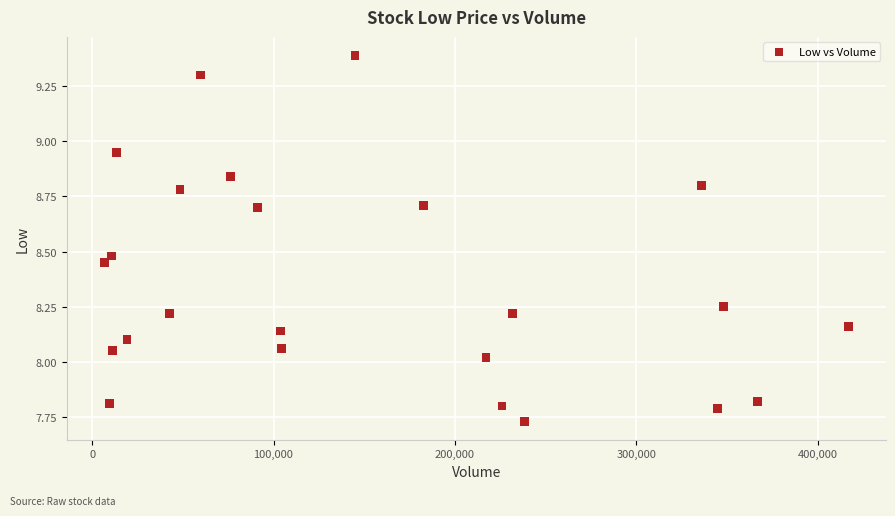

What is the range of X values (max minus min)?

410400.0